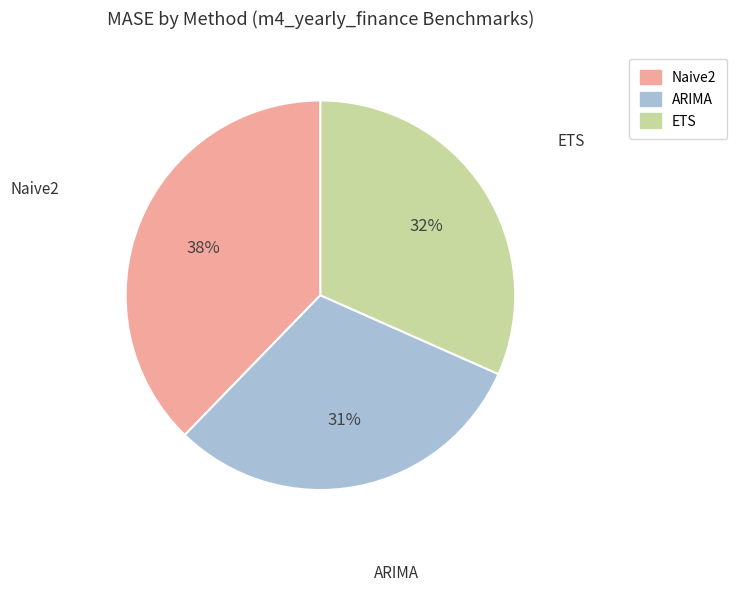

Approximately how many times larger is the value at Naive2 compared to ETS?

1.2